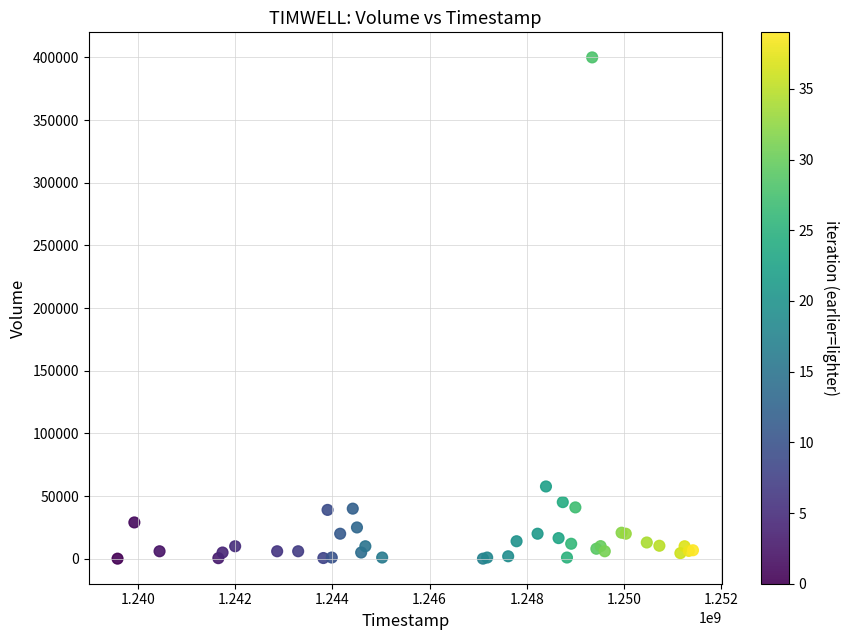

What Y value in the scatter plot is closest to 200050?

57700